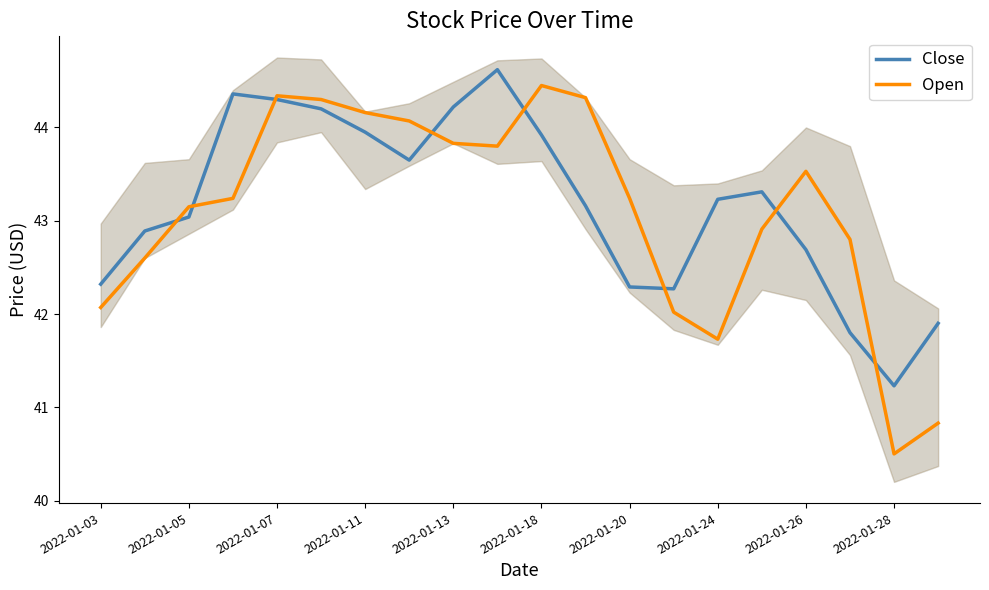

At which label does Open reach its peak?

2022-01-18